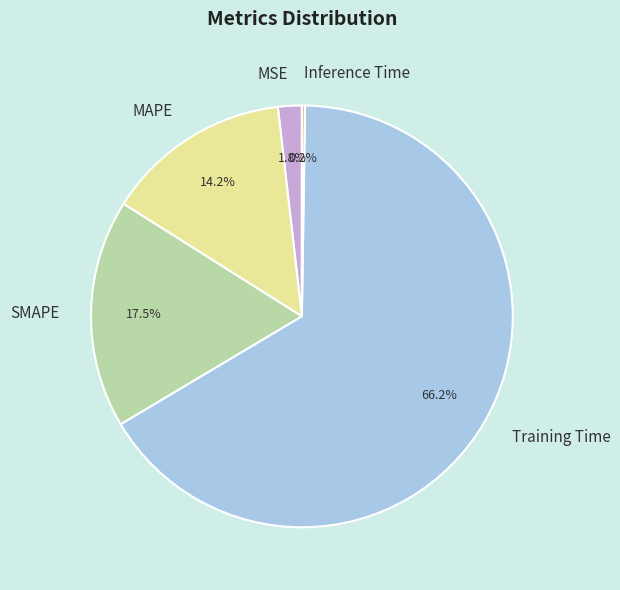

Between MAPE and SMAPE, which is larger?

SMAPE